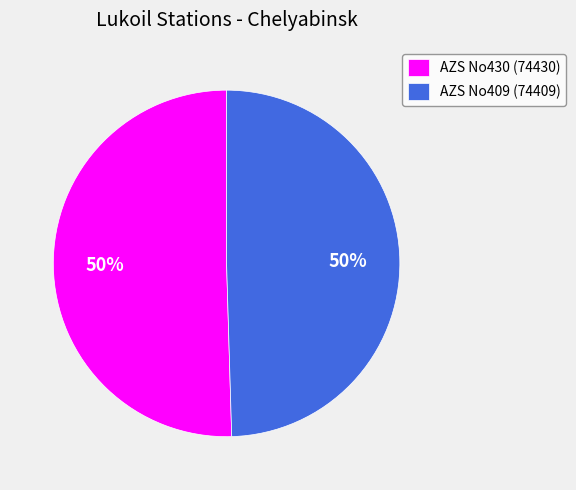

To the nearest percent, what is the combined percentage of AZS No409 (74409) and AZS No430 (74430)?

100%